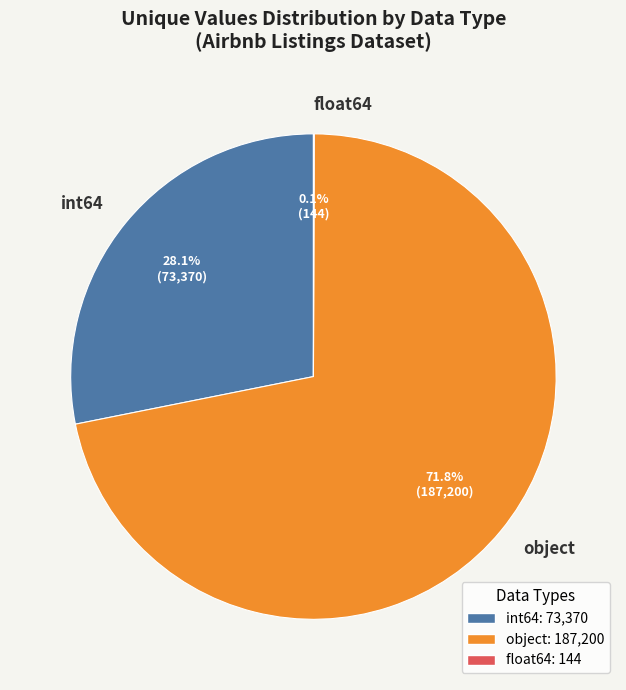

Which category has the biggest portion of the pie?

object